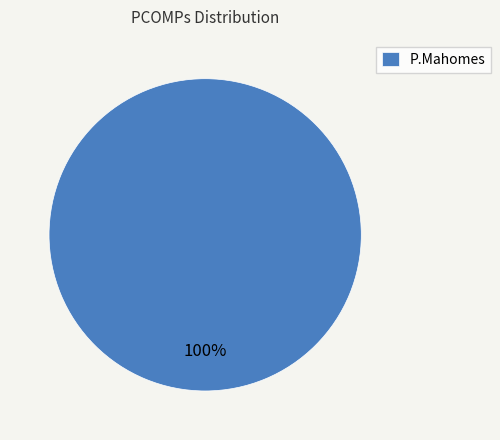

How many segments does this pie chart have?

1